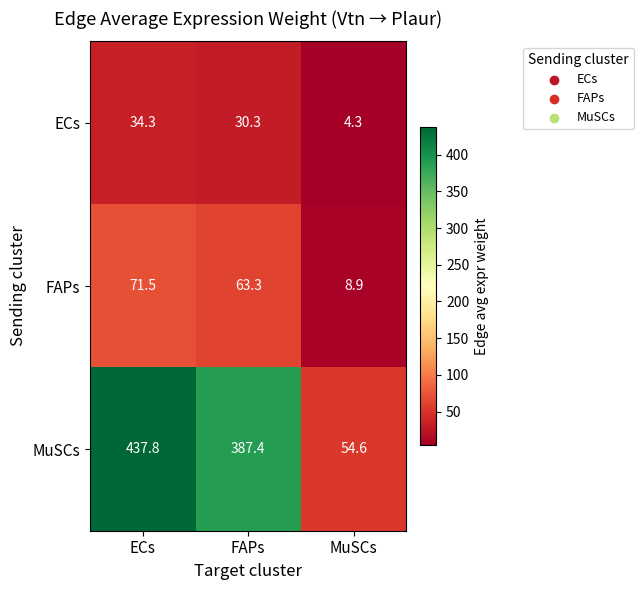

Reading right to left, list all the values displayed in this chart.

ECs: 4.3	30.3	34.3
FAPs: 8.9	63.3	71.5
MuSCs: 54.6	387.4	437.8